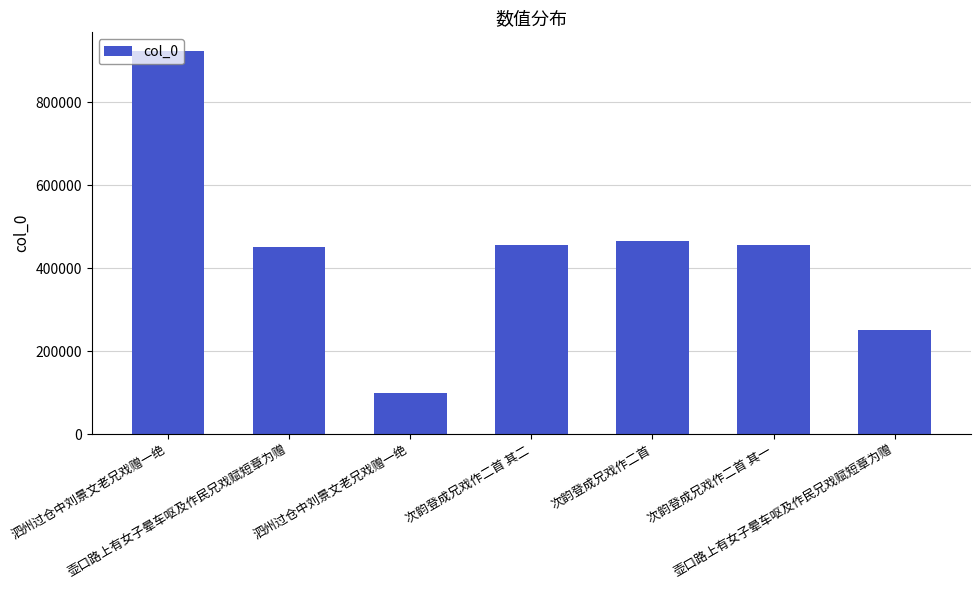

List the labels in order of value, largest first.

泗州过仓中刘景文老兄戏赠一绝, 次韵登成兄戏作二首, 次韵登成兄戏作二首 其二, 次韵登成兄戏作二首 其一, 壶口路上有女子晕车呕及作民兄戏赋短章为赠, 壶口路上有女子晕车呕及作民兄戏赋短章为赠, 泗州过仓中刘景文老兄戏赠一绝